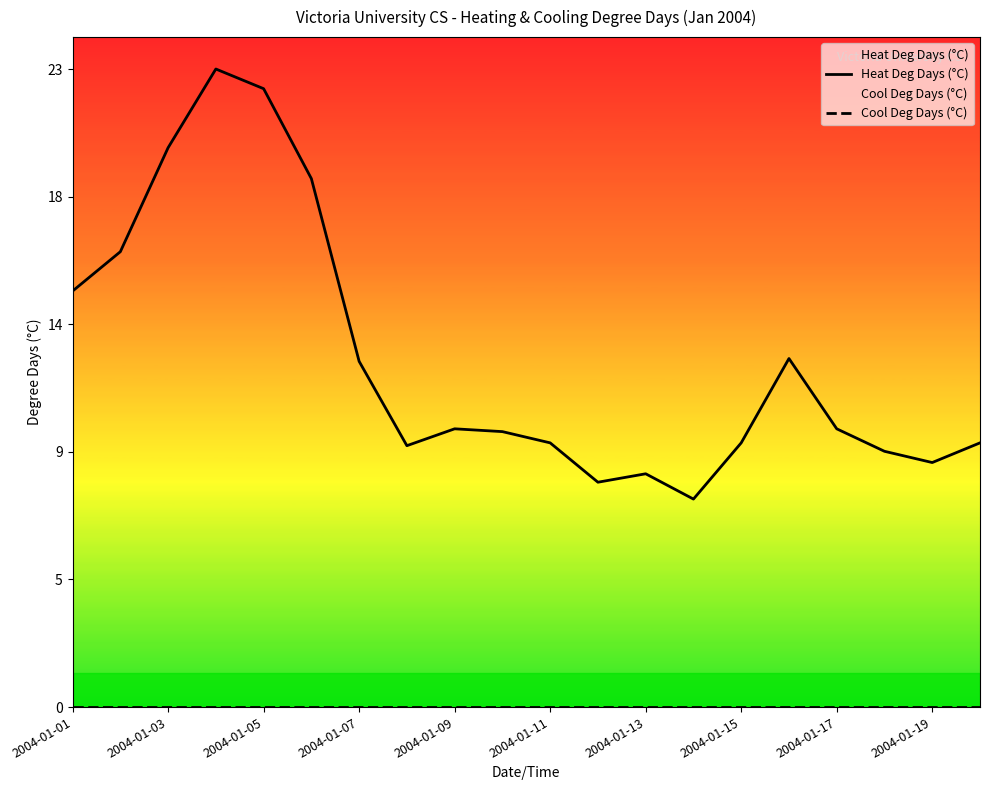

List the series in order of their overall mean, highest first.

Heat Deg Days (°C), Cool Deg Days (°C)